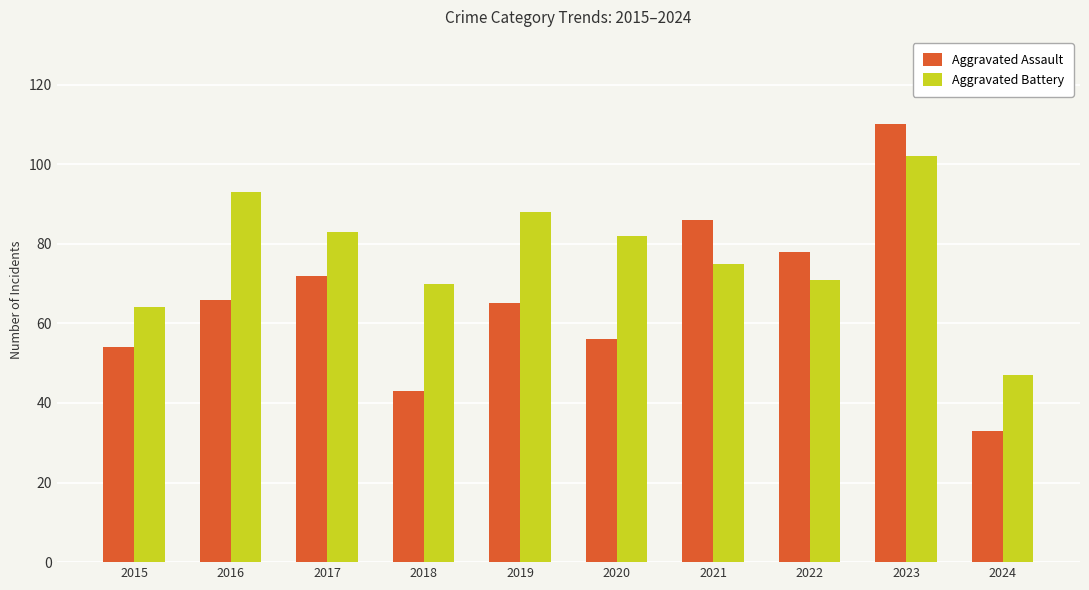

Which label corresponds to the largest value in the chart?

2023